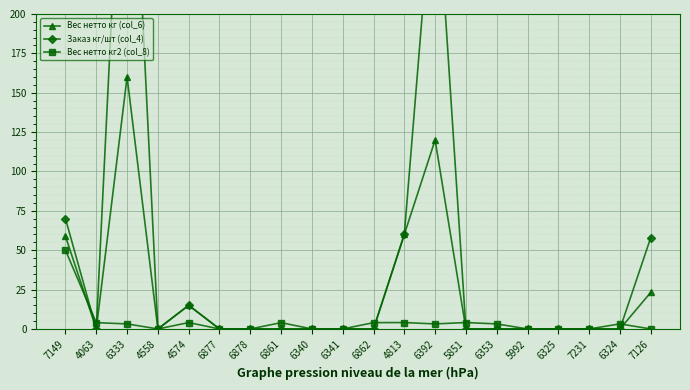

How many lines are shown in the chart?

3